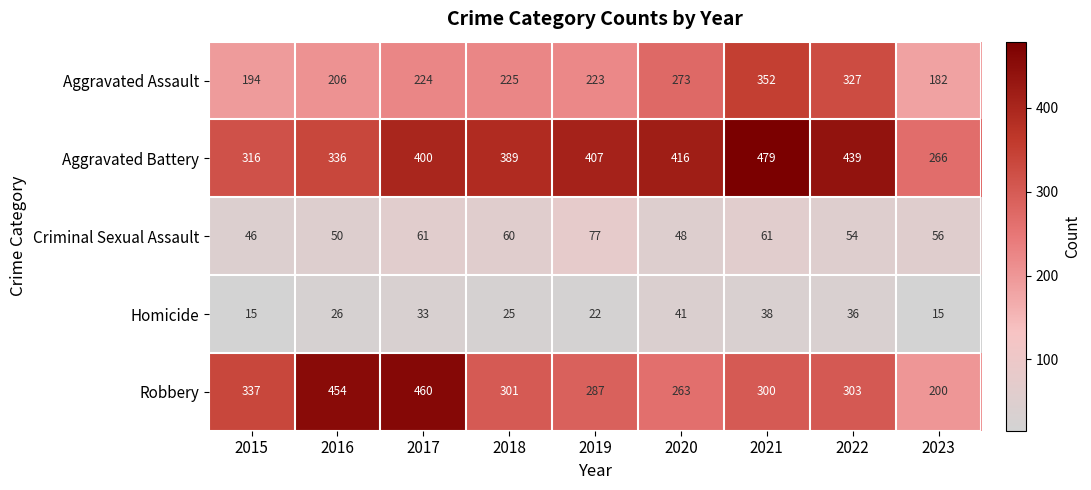

Count the number of categories in the chart.

9